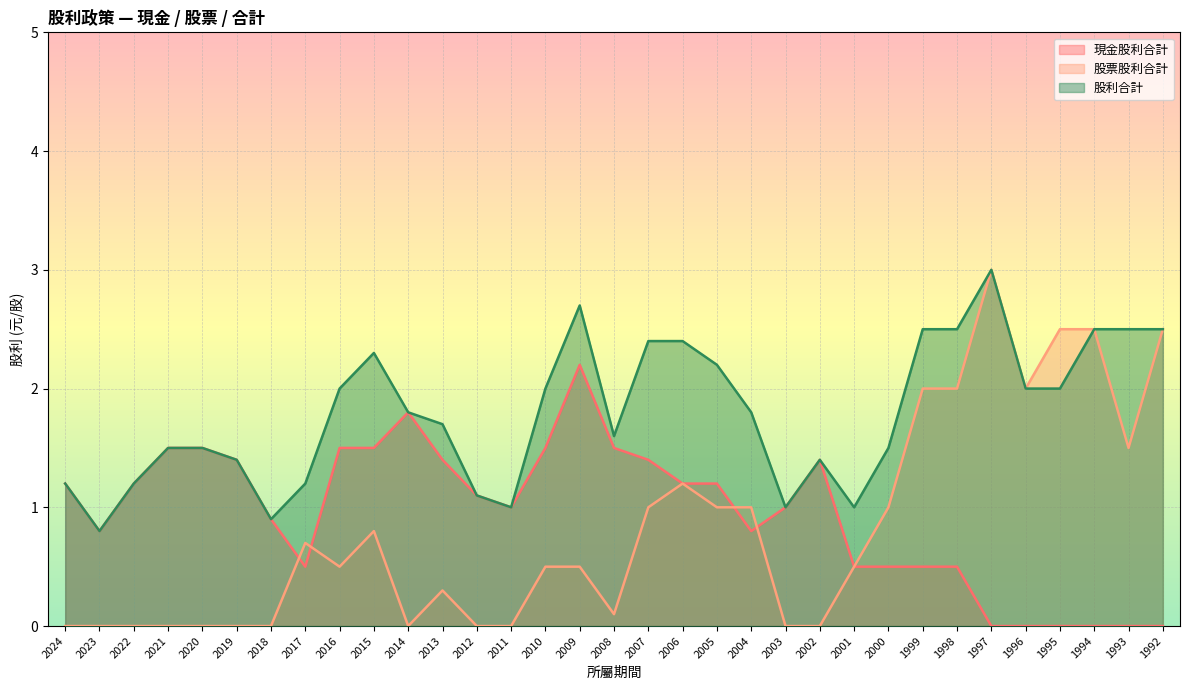

What is the total value across all series at 2021?

3.0